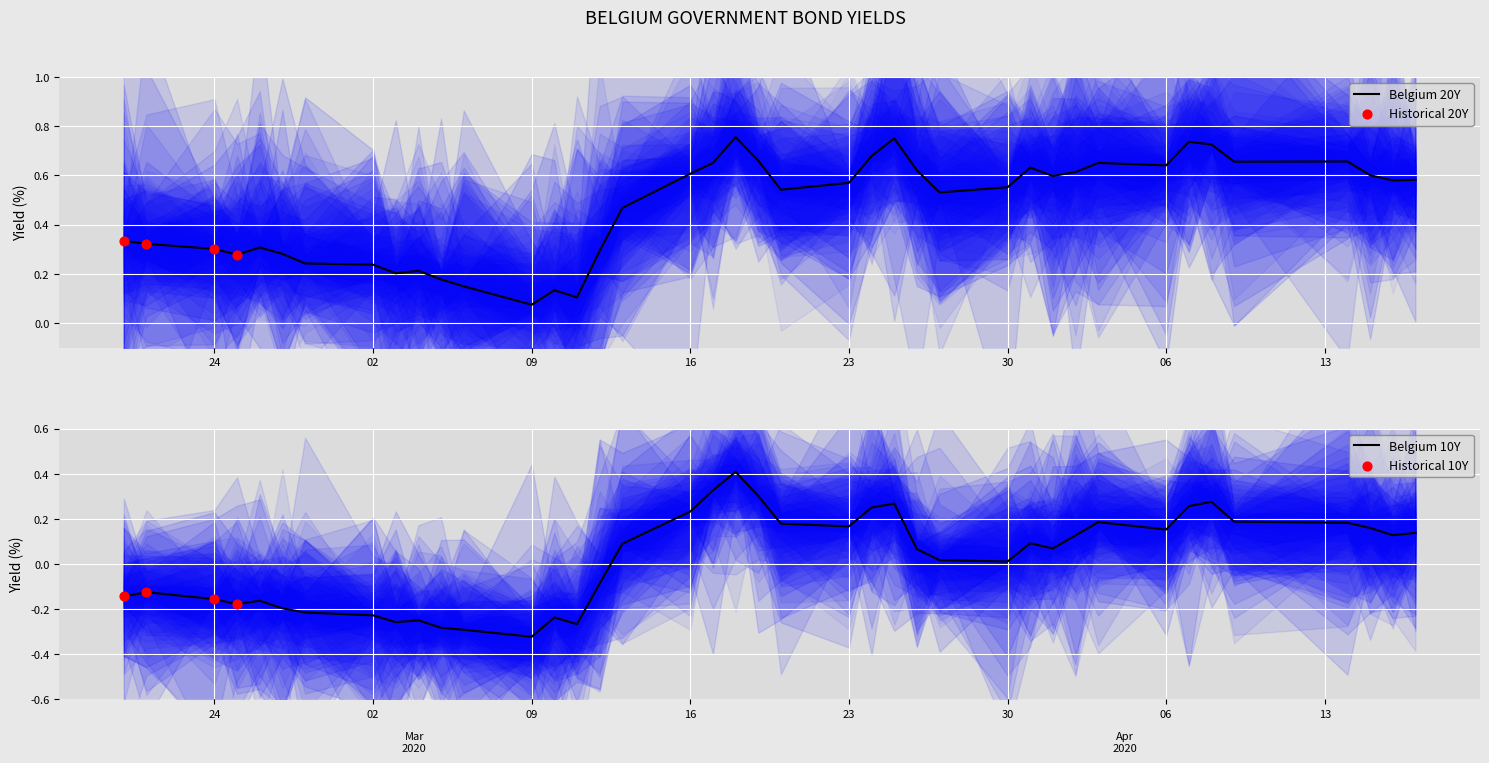

At which label is Belgium 20Y closest to 0?

09